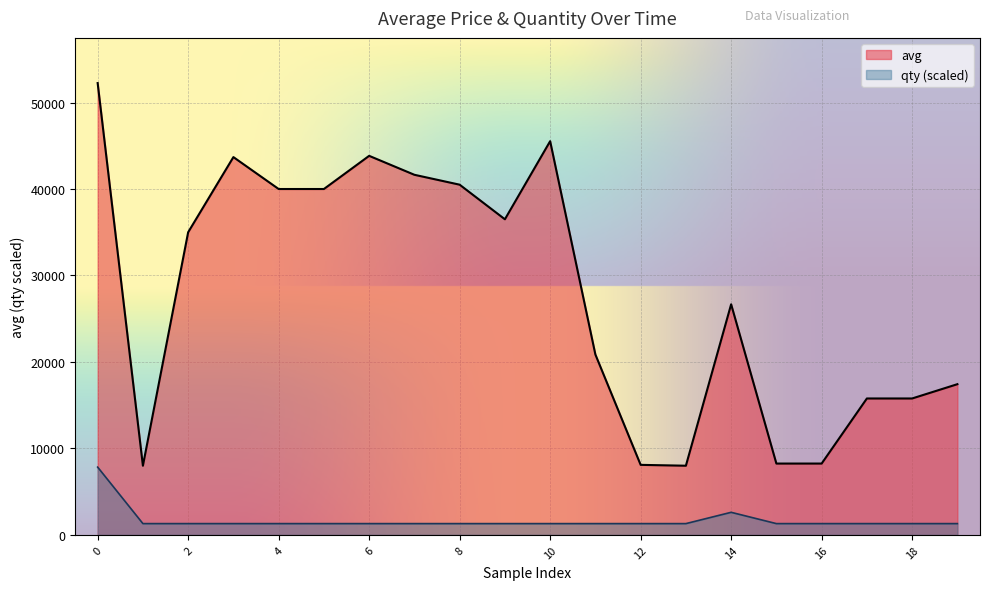

True or false: qty has more than 1 interior local peaks.

False